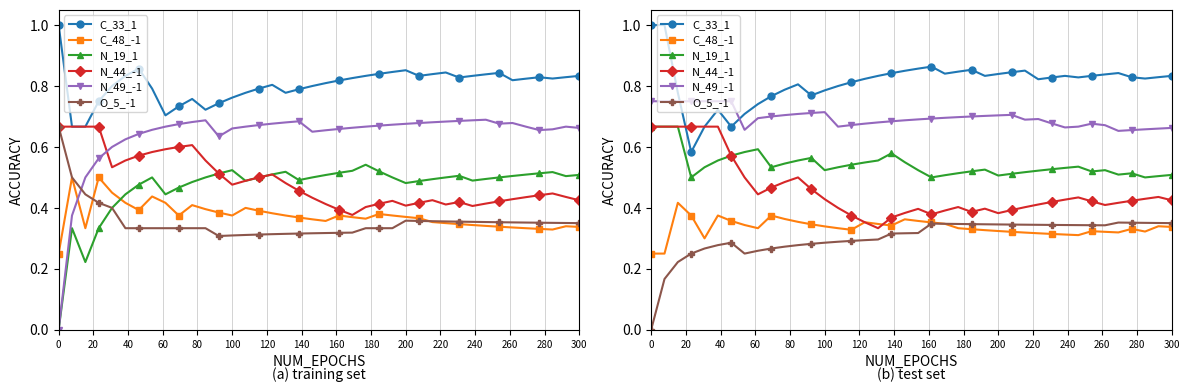

Is this an area chart (filled region under the line)?

No